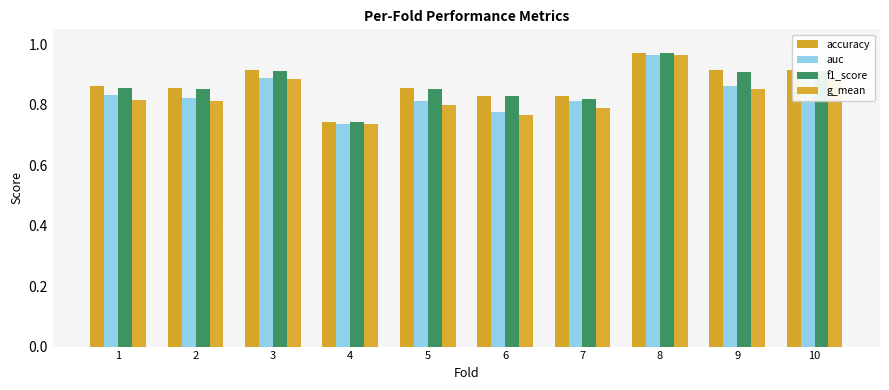

How many categories are shown in the chart?

10